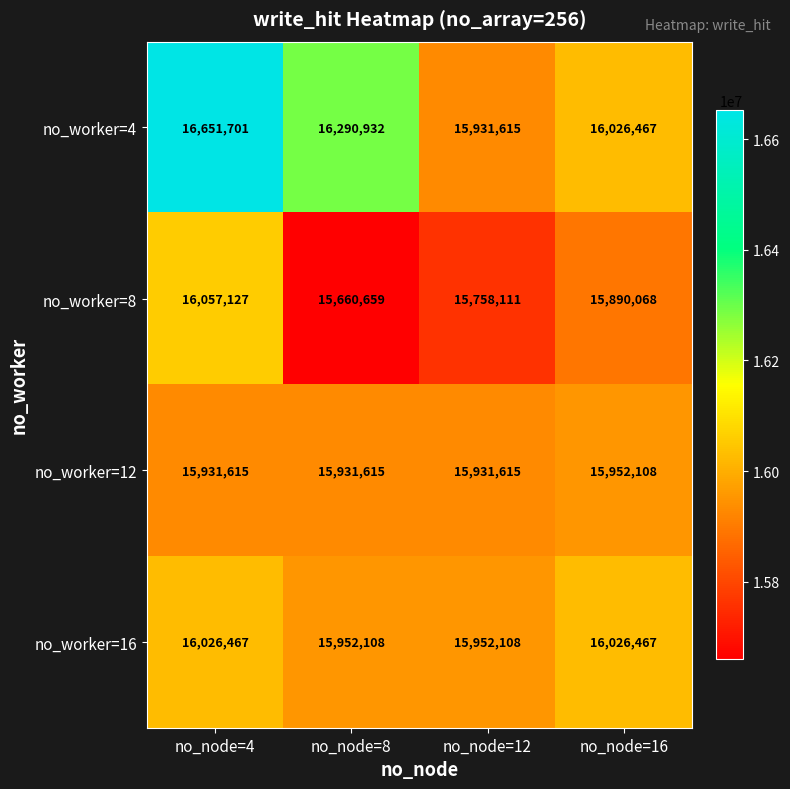

At which category is the sum across all series the highest?

no_node=4